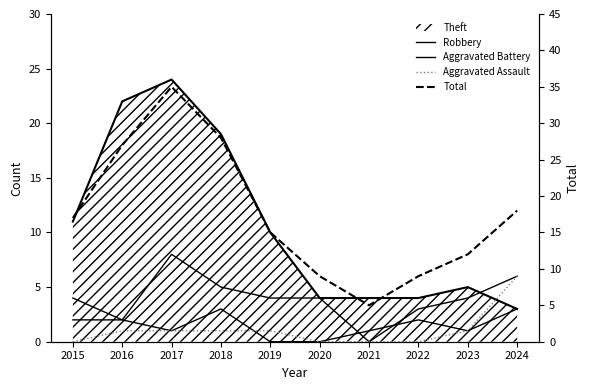

Is it true that Total equals 4 at 2023?

False